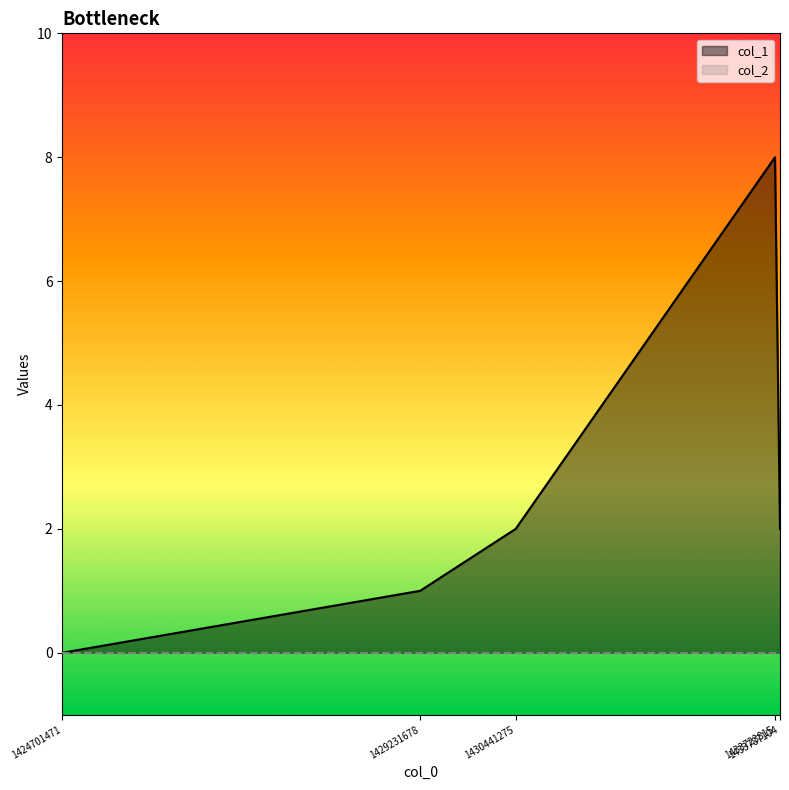

Which has a higher value, 1429231678 or 1433723815?

1433723815